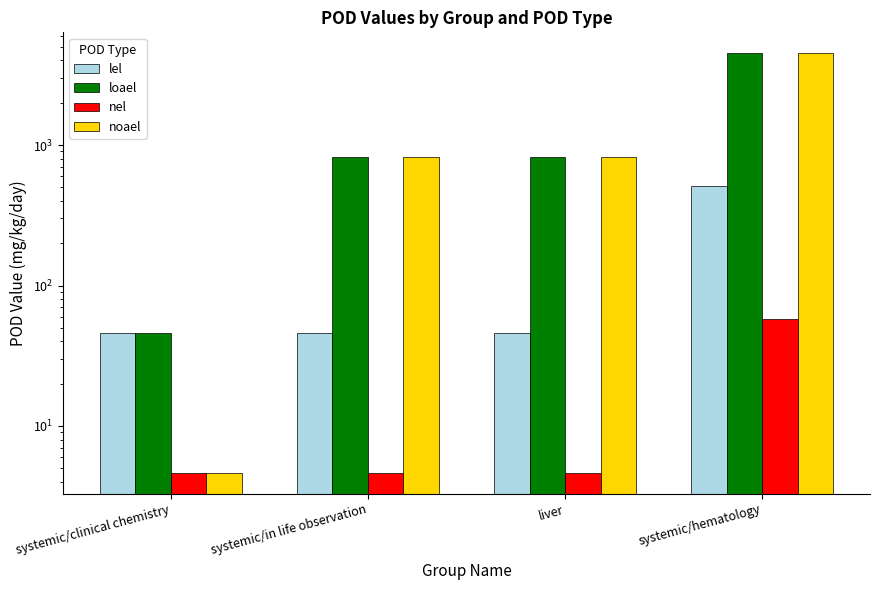

Which category has the highest value in the nel series?

systemic/hematology